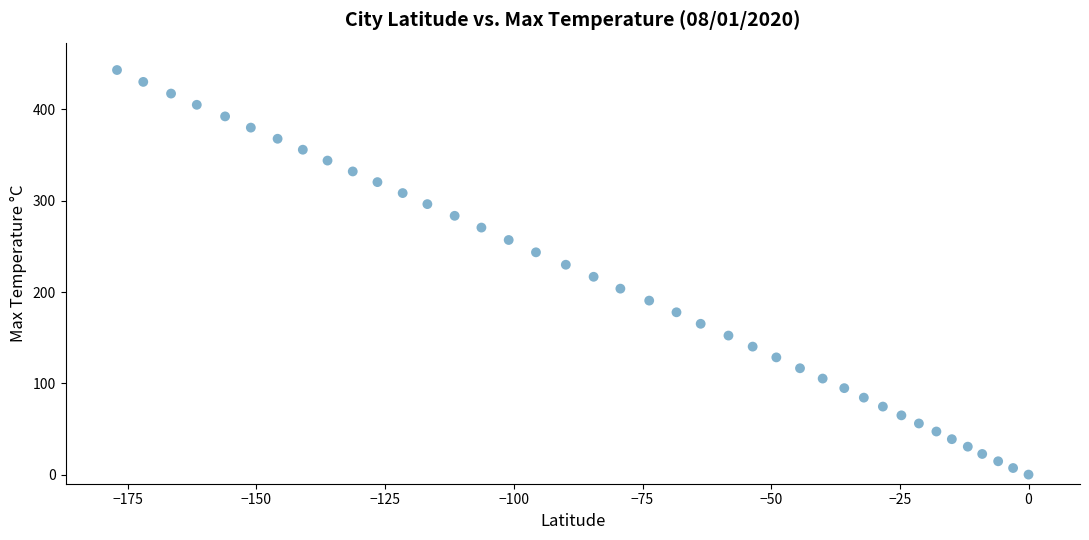

What is the range of Y values (max minus min)?

443.2